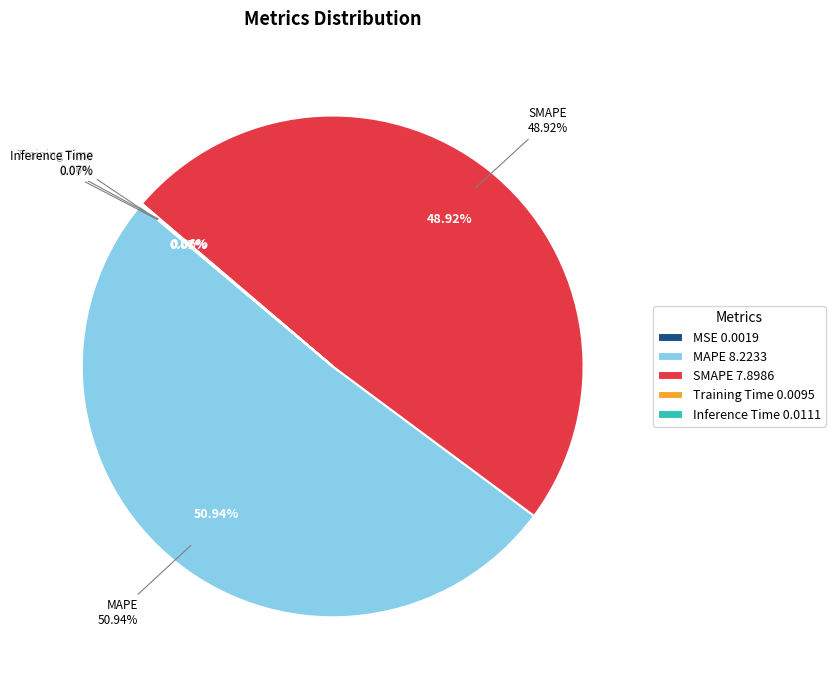

To the nearest percent, what is the average slice percentage?

20%